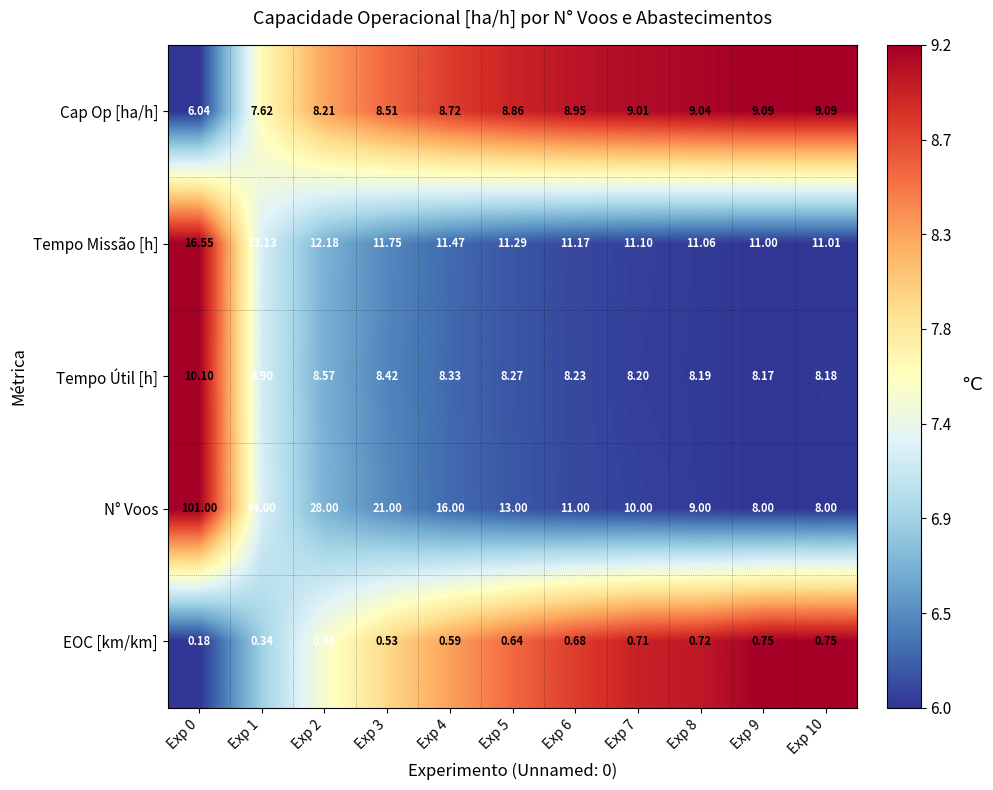

What is the spread (max minus min) of values at Exp 6?

10.5